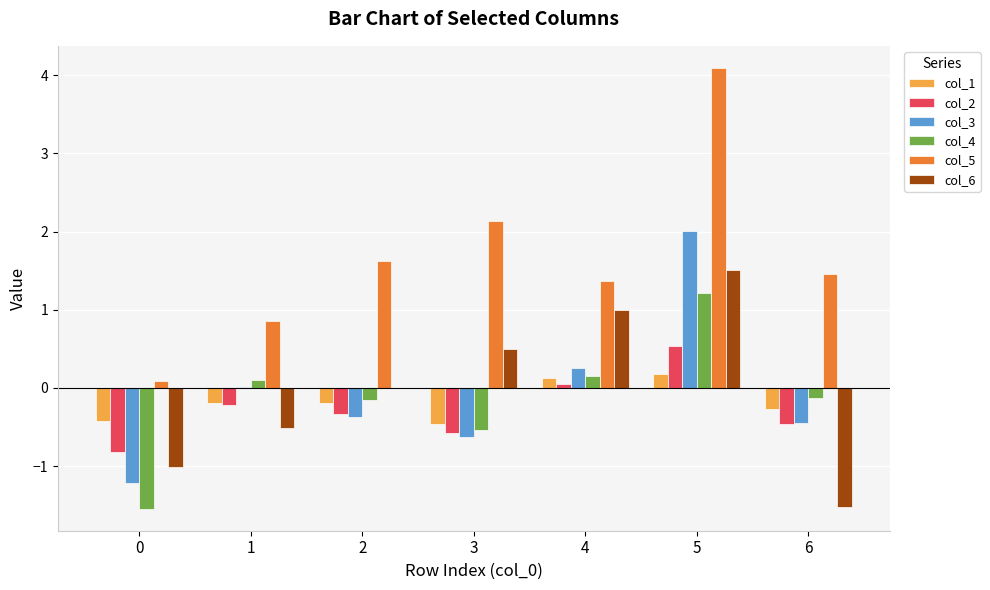

The value of col_5 at 6 is 1.5. True or false?

True